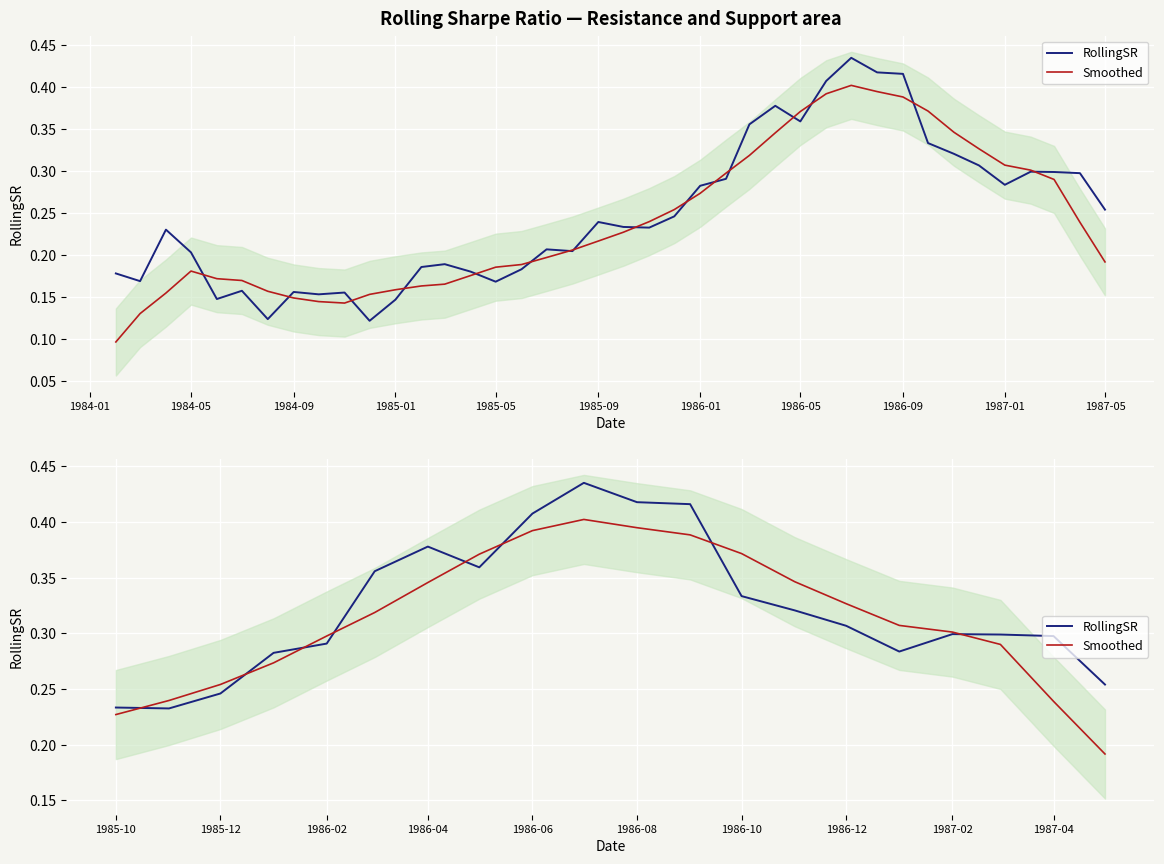

True or false: RollingSR has more than 2 interior local peaks.

True